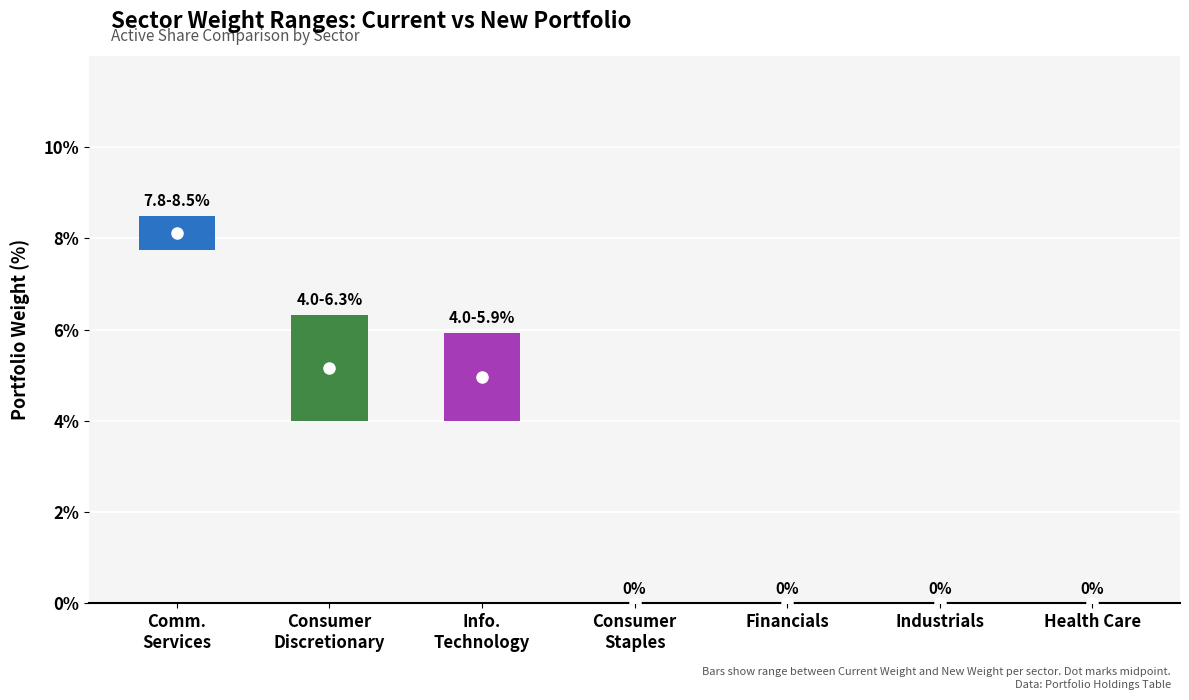

Does the chart contain any negative values?

No